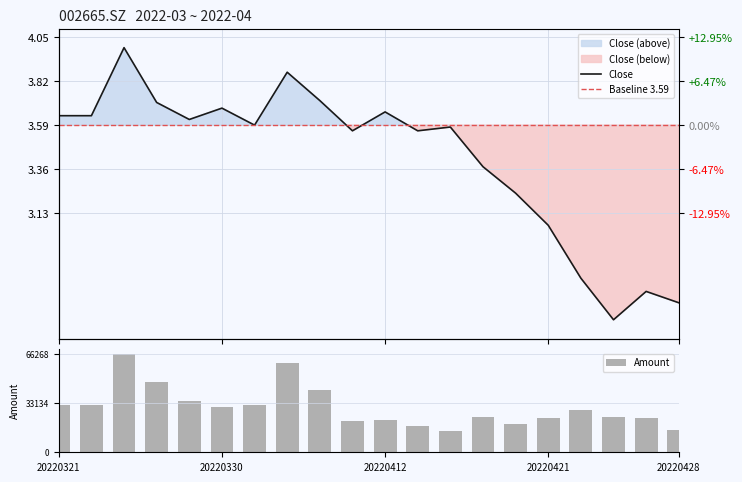

What value does the Amount series have at 20220330?

30763.5